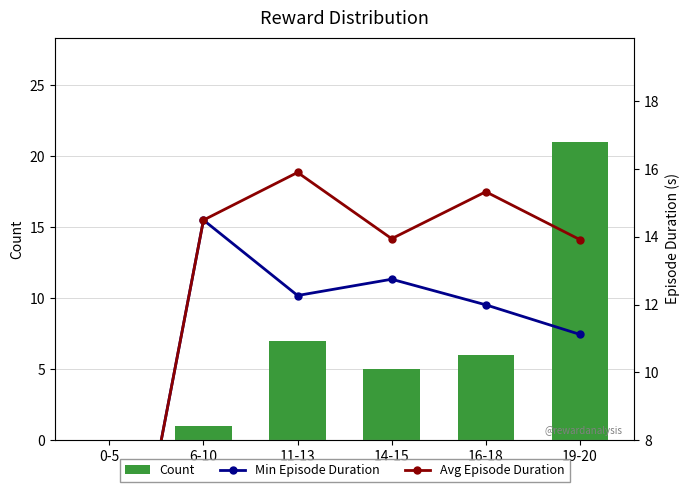

Reading left to right, what are all the values shown in this chart?

Count: 0-5=0.0	6-10=1.0	11-13=7.0	14-15=5.0	16-18=6.0	19-20=21.0
Min Episode Duration: 0-5=0.0	6-10=14.5	11-13=12.3	14-15=12.7	16-18=12.0	19-20=11.1
Avg Episode Duration: 0-5=0.0	6-10=14.5	11-13=15.9	14-15=13.9	16-18=15.3	19-20=13.9